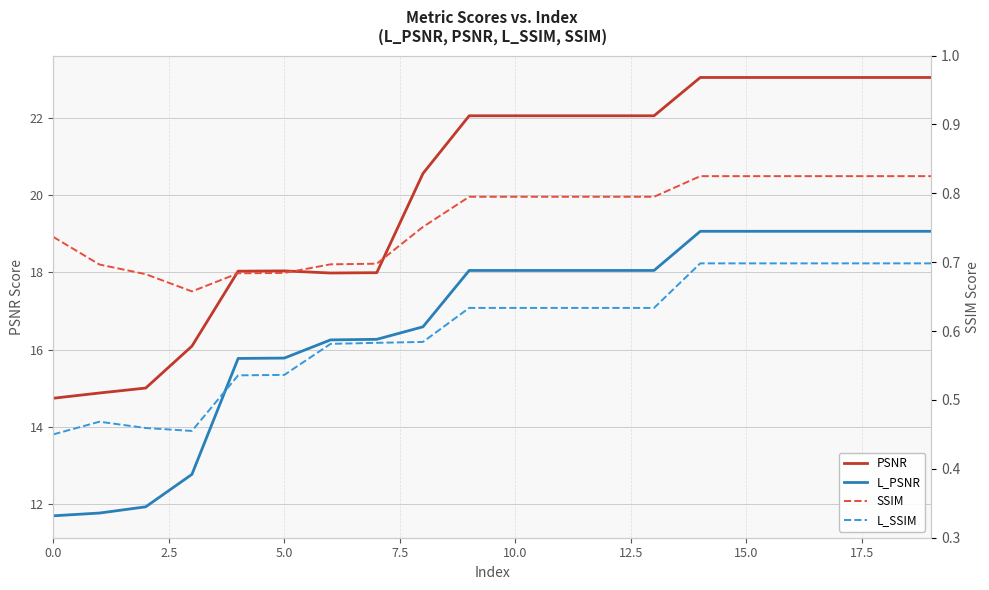

What is the label of the 11th point from the left?

10